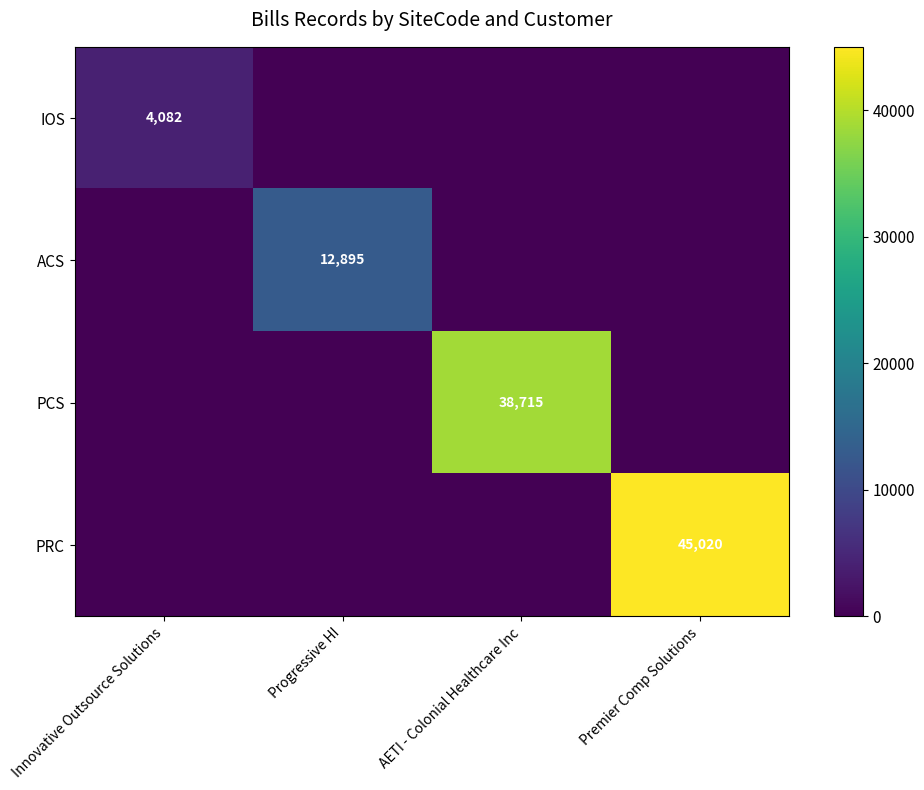

What is the spread (max minus min) of values at AETI - Colonial Healthcare Inc?

38715